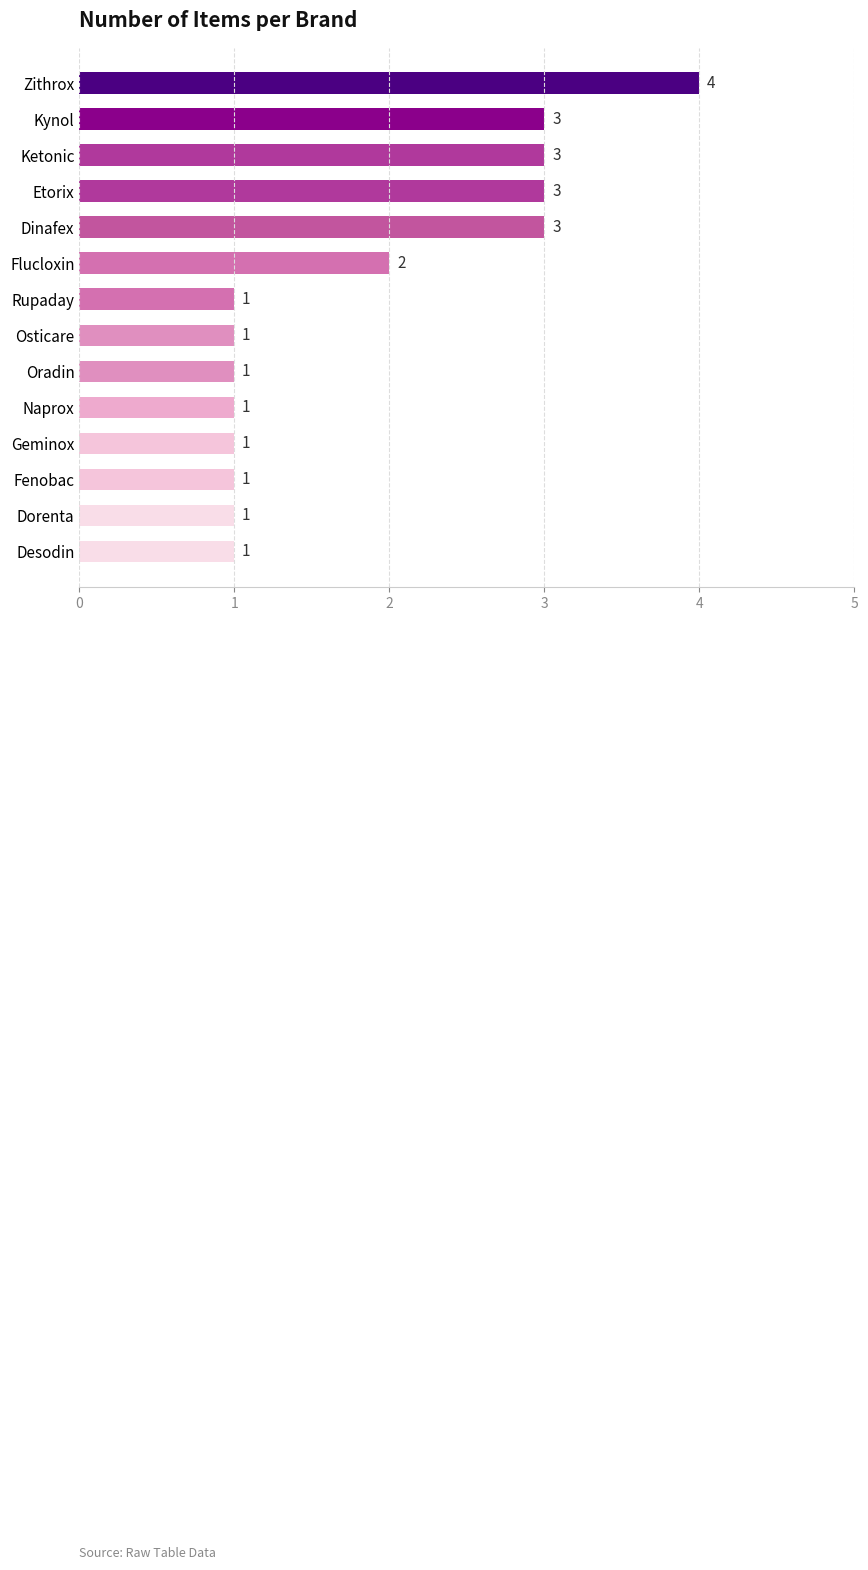

What is the sum of the values at Kynol and Geminox?

4